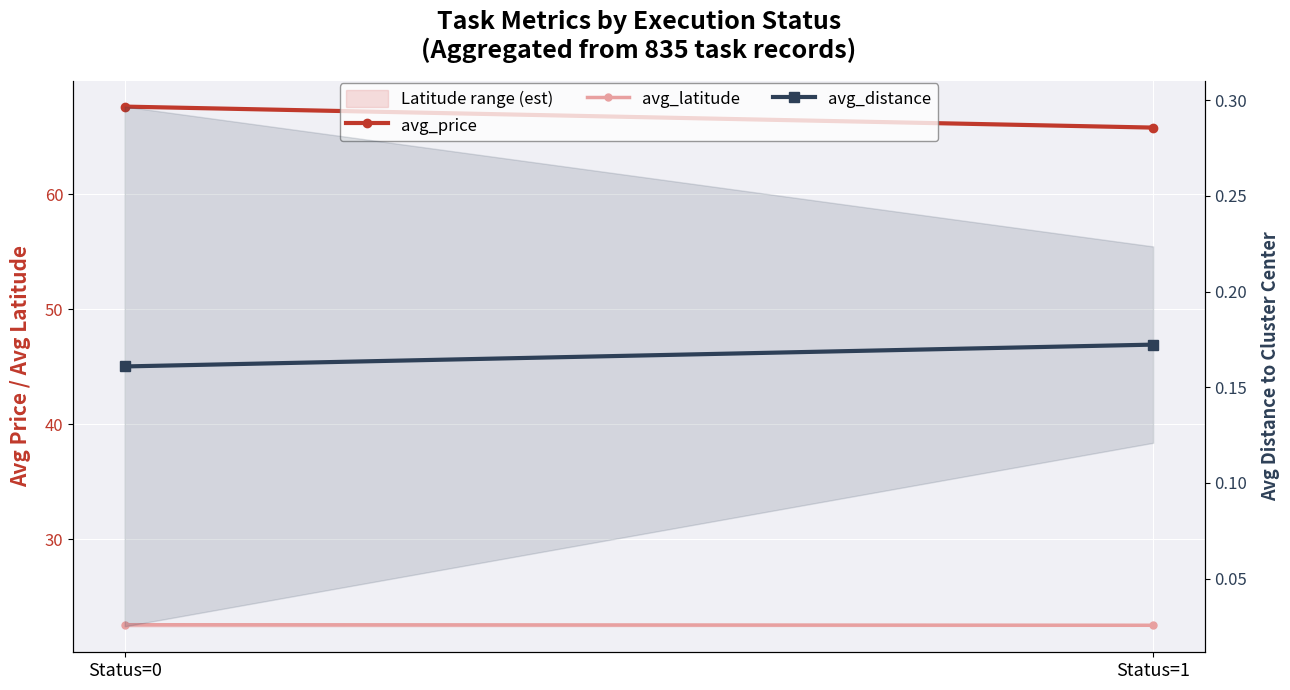

Where does the avg_price series first go above 67?

Status=0